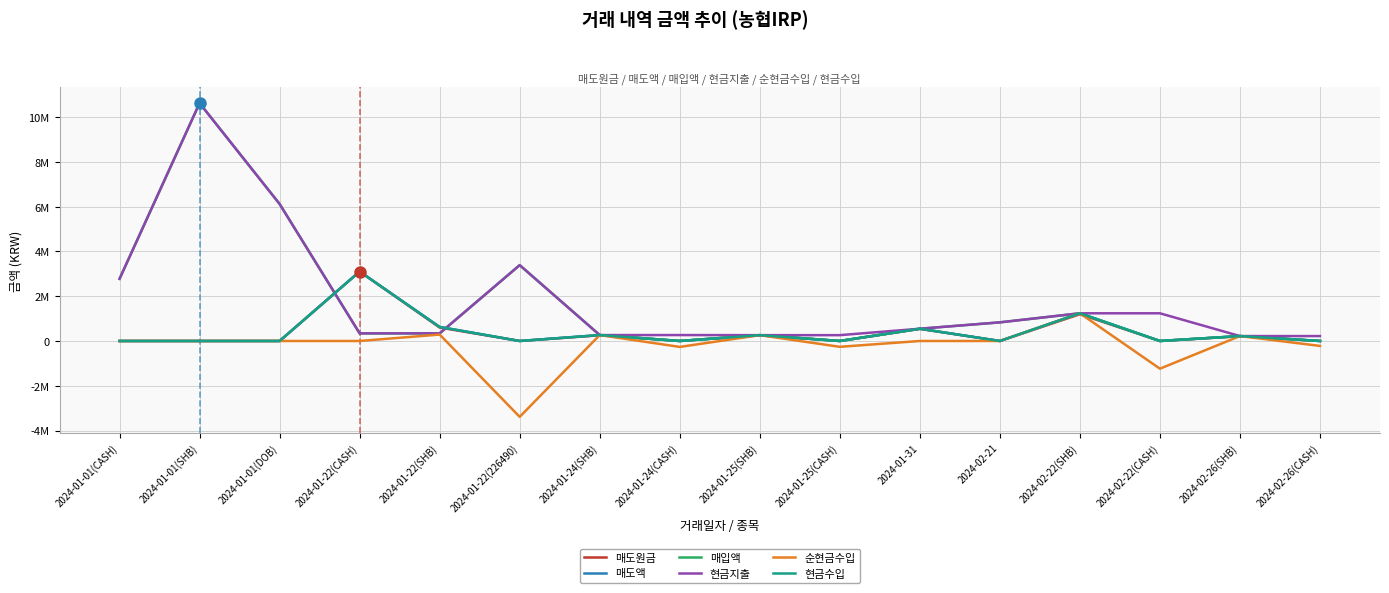

Reading left to right, transcribe all the data shown in this chart.

매도원금: 2024-01-01(CASH)=0	2024-01-01(SHB)=0	2024-01-01(DOB)=0	2024-01-22(CASH)=3103169	2024-01-22(SHB)=601727	2024-01-22(226490)=0	2024-01-24(SHB)=253950	2024-01-24(CASH)=0	2024-01-25(SHB)=250000	2024-01-25(CASH)=0	2024-01-31=541168	2024-02-21=0	2024-02-22(SHB)=1197076	2024-02-22(CASH)=0	2024-02-26(SHB)=212483	2024-02-26(CASH)=0
매도액: 2024-01-01(CASH)=0	2024-01-01(SHB)=0	2024-01-01(DOB)=0	2024-01-22(CASH)=3103169	2024-01-22(SHB)=627901	2024-01-22(226490)=0	2024-01-24(SHB)=264996	2024-01-24(CASH)=0	2024-01-25(SHB)=260875	2024-01-25(CASH)=0	2024-01-31=547863	2024-02-21=0	2024-02-22(SHB)=1237775	2024-02-22(CASH)=0	2024-02-26(SHB)=219746	2024-02-26(CASH)=0
매입액: 2024-01-01(CASH)=2777566	2024-01-01(SHB)=10628881	2024-01-01(DOB)=6123103	2024-01-22(CASH)=340900	2024-01-22(SHB)=340900	2024-01-22(226490)=3390170	2024-01-24(SHB)=264996	2024-01-24(CASH)=0	2024-01-25(SHB)=260875	2024-01-25(CASH)=0	2024-01-31=547863	2024-02-21=832700	2024-02-22(SHB)=1237775	2024-02-22(CASH)=0	2024-02-26(SHB)=219746	2024-02-26(CASH)=0
현금지출: 2024-01-01(CASH)=2777566	2024-01-01(SHB)=10628881	2024-01-01(DOB)=6123103	2024-01-22(CASH)=340900	2024-01-22(SHB)=340900	2024-01-22(226490)=3390170	2024-01-24(SHB)=264996	2024-01-24(CASH)=264996	2024-01-25(SHB)=260875	2024-01-25(CASH)=260875	2024-01-31=547863	2024-02-21=832700	2024-02-22(SHB)=1237775	2024-02-22(CASH)=1237775	2024-02-26(SHB)=219746	2024-02-26(CASH)=219746
순현금수입: 2024-01-01(CASH)=0	2024-01-01(SHB)=0	2024-01-01(DOB)=0	2024-01-22(CASH)=0	2024-01-22(SHB)=287001	2024-01-22(226490)=-3390170	2024-01-24(SHB)=264996	2024-01-24(CASH)=-264996	2024-01-25(SHB)=260875	2024-01-25(CASH)=-260875	2024-01-31=0	2024-02-21=0	2024-02-22(SHB)=1237775	2024-02-22(CASH)=-1237775	2024-02-26(SHB)=219746	2024-02-26(CASH)=-219746
현금수입: 2024-01-01(CASH)=0	2024-01-01(SHB)=0	2024-01-01(DOB)=0	2024-01-22(CASH)=3103169	2024-01-22(SHB)=627901	2024-01-22(226490)=0	2024-01-24(SHB)=264996	2024-01-24(CASH)=0	2024-01-25(SHB)=260875	2024-01-25(CASH)=0	2024-01-31=547863	2024-02-21=0	2024-02-22(SHB)=1237775	2024-02-22(CASH)=0	2024-02-26(SHB)=219746	2024-02-26(CASH)=0